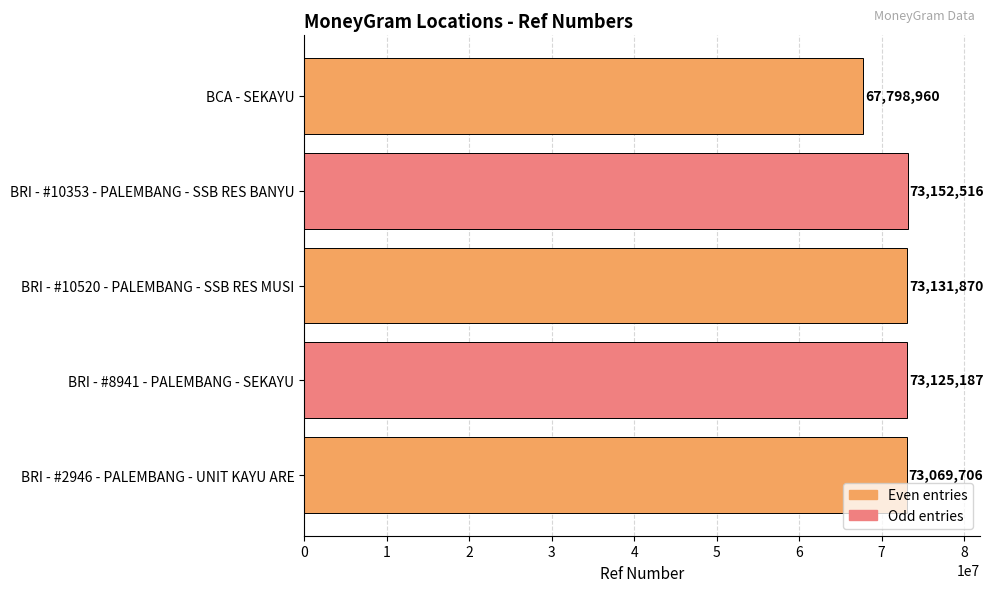

What is the label of the 4th bar from the top?

BRI - #8941 - PALEMBANG - SEKAYU